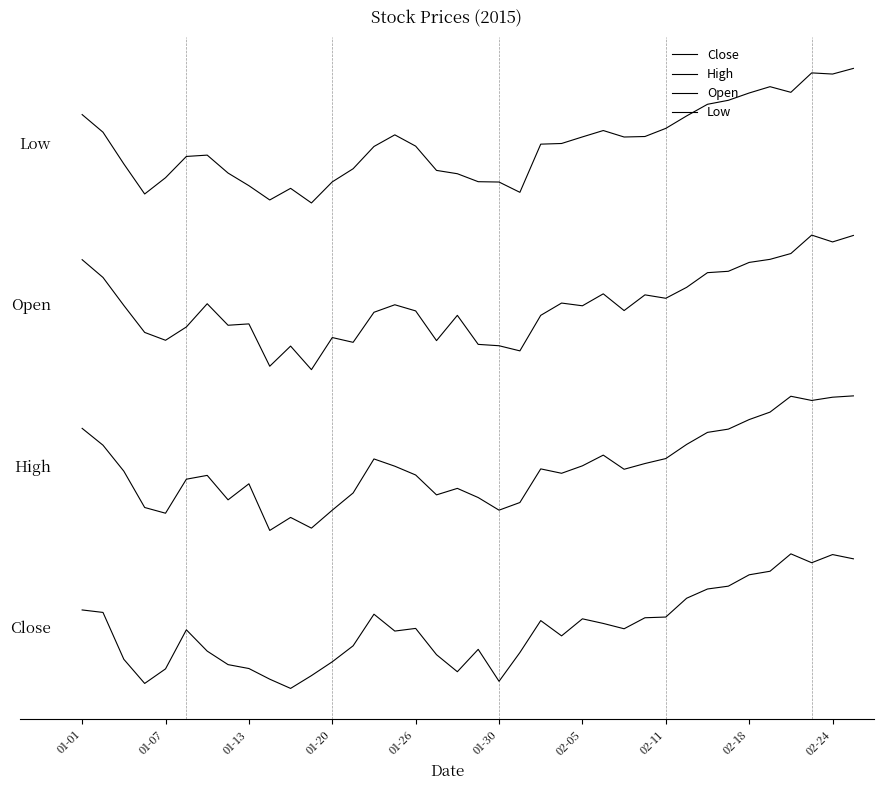

At which category is the sum across all series the highest?

37